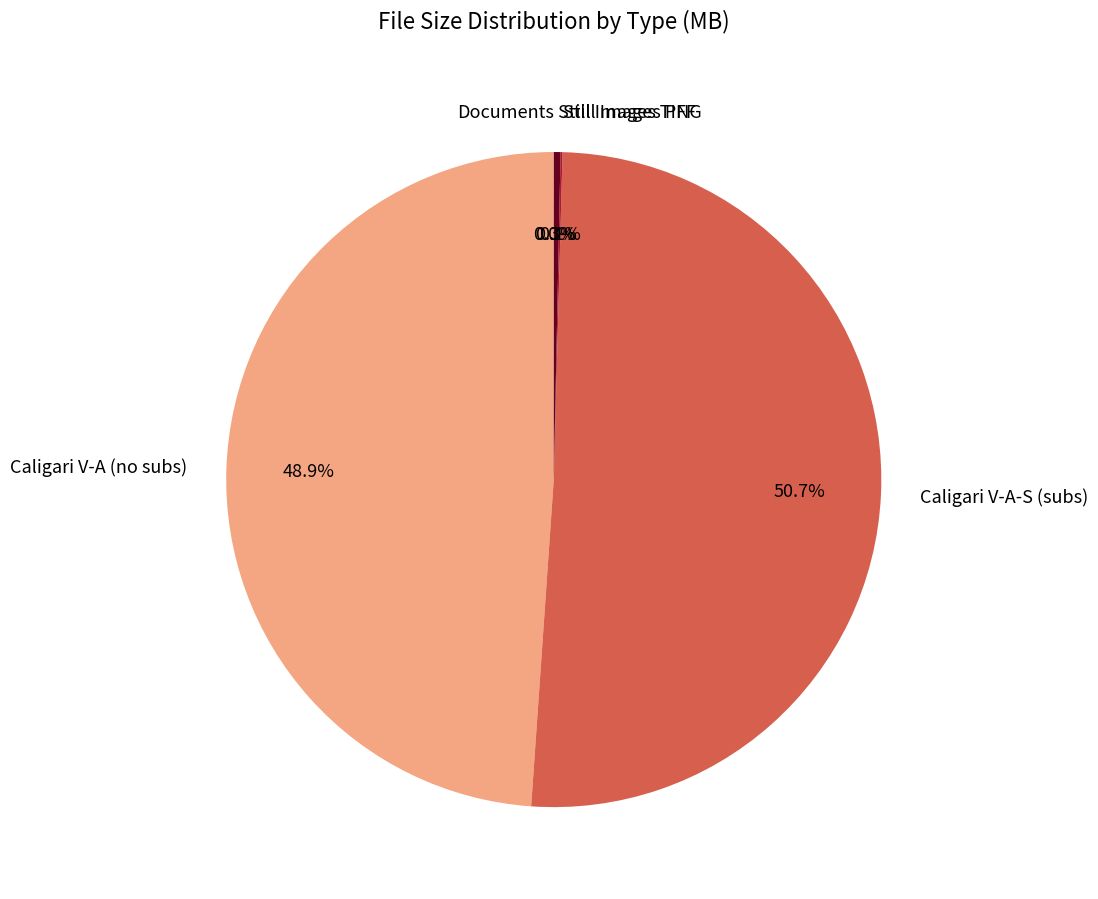

To the nearest percent, what is the difference between the largest and smallest slice percentages?

51%